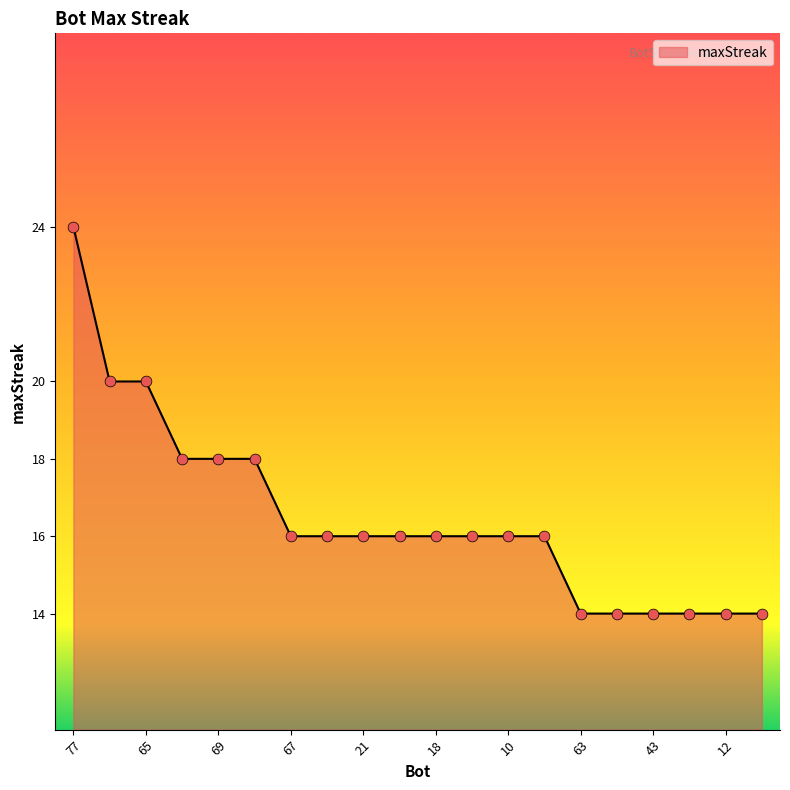

What is the smallest value displayed?

14